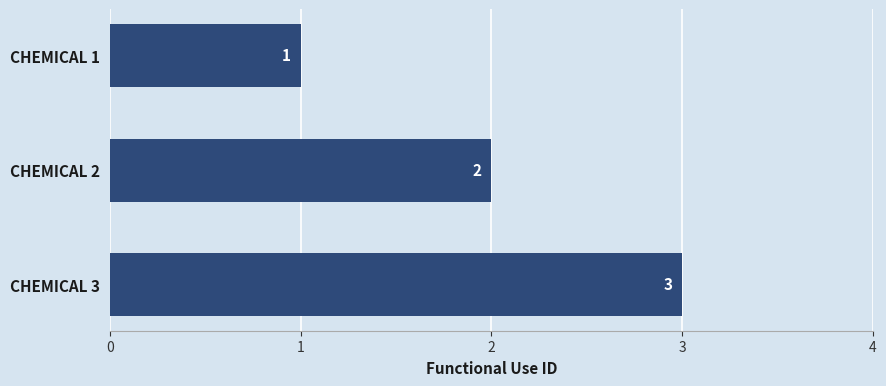

Count the number of categories in the chart.

3